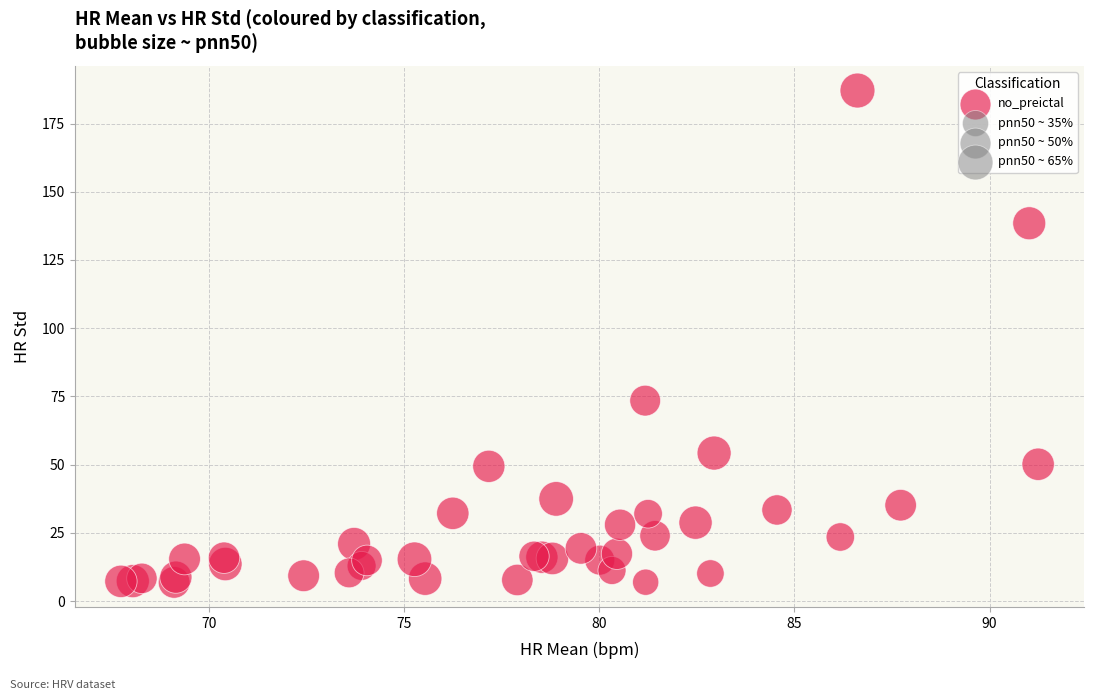

What Y value in the scatter plot is closest to 96?

73.4